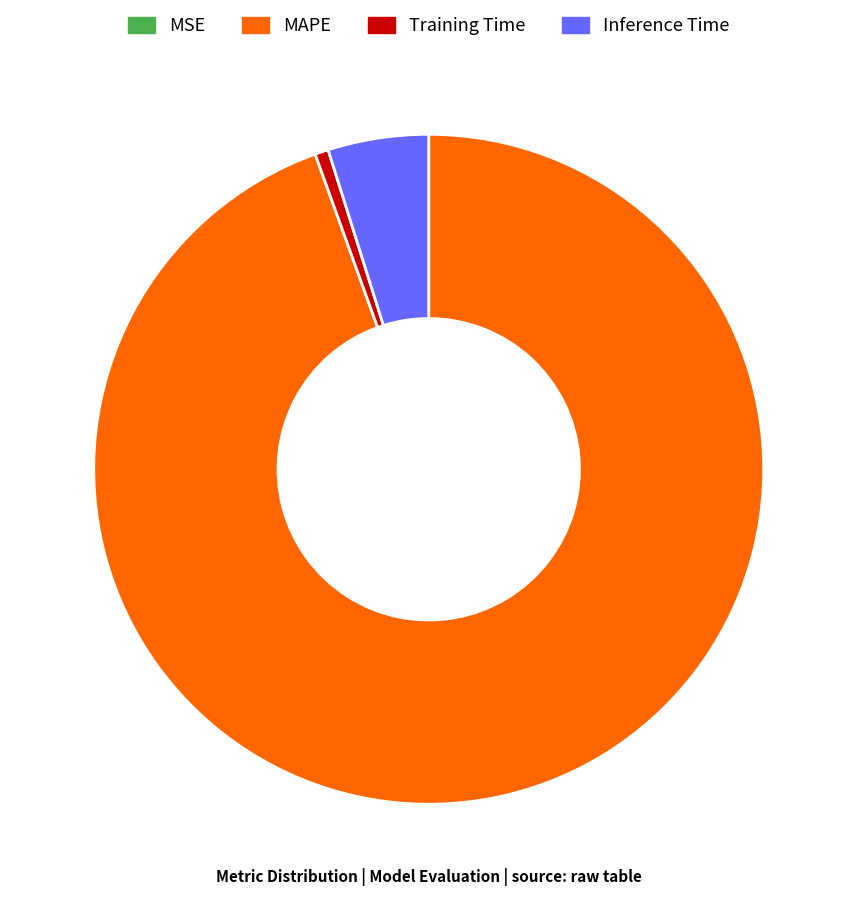

Combined, do Training Time and Inference Time account for over 50%?

No